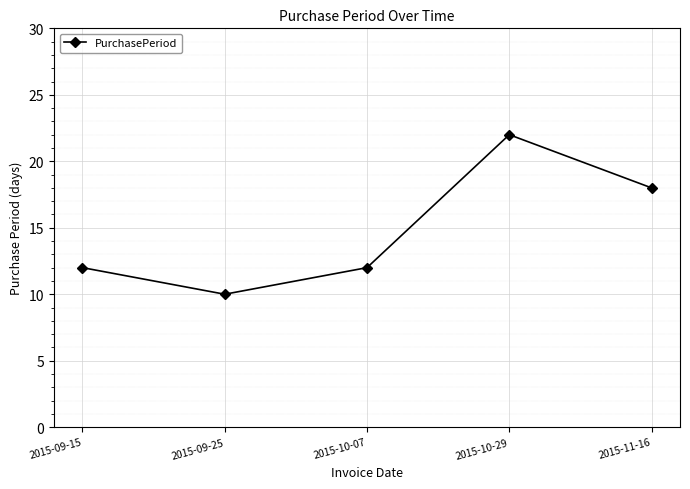

What position from the left is 2015-11-16?

5